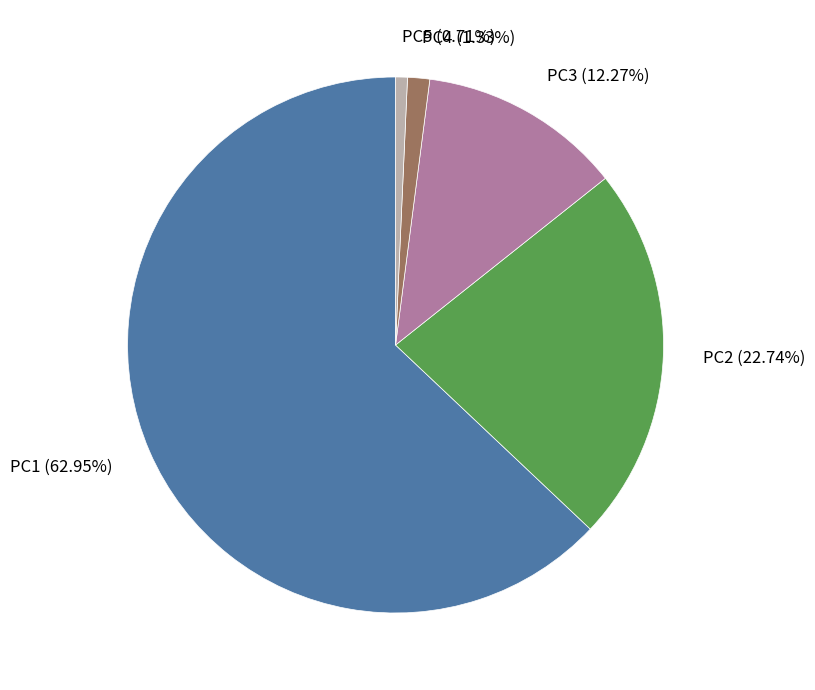

Does any single category account for the majority?

Yes